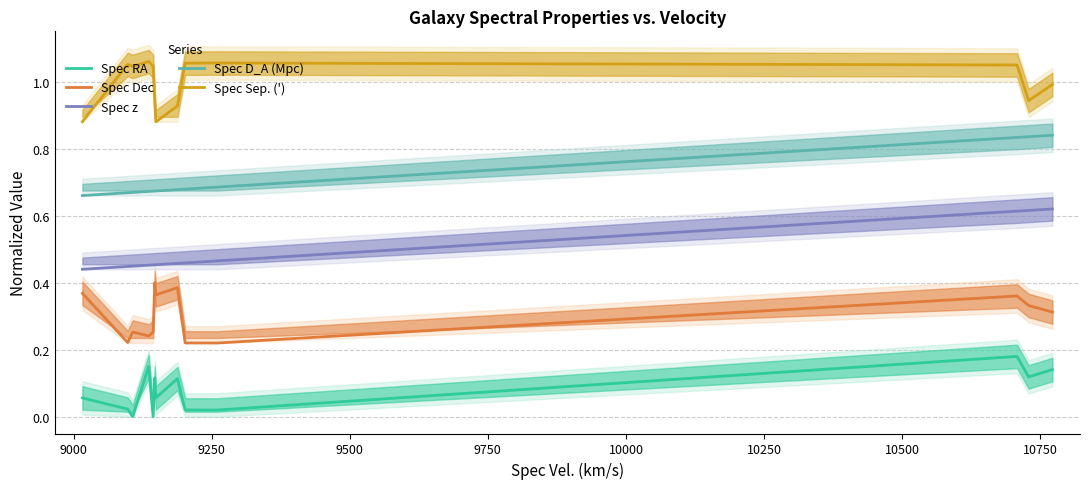

True or false: Spec z and Spec D_A (Mpc) intersect in this chart.

False